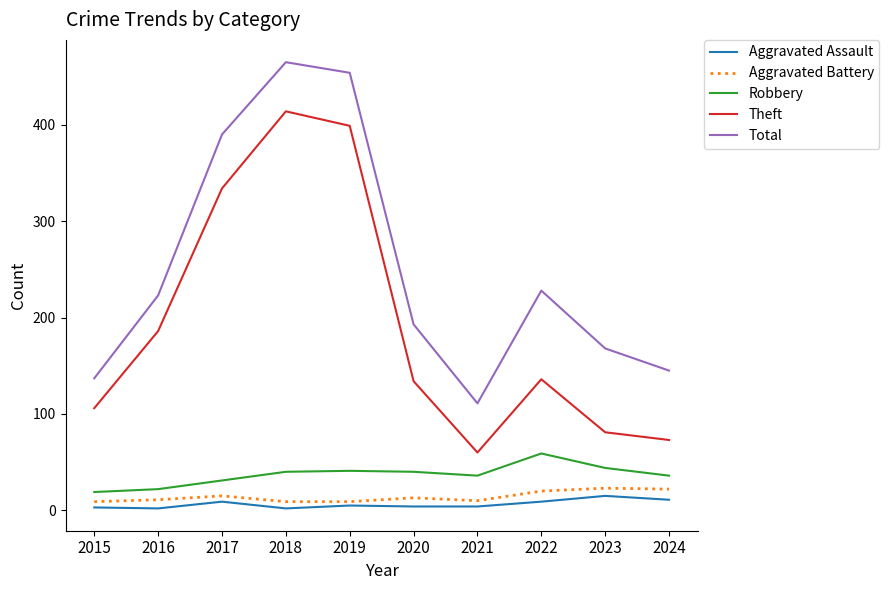

At which category does Theft reach its first local peak?

2018